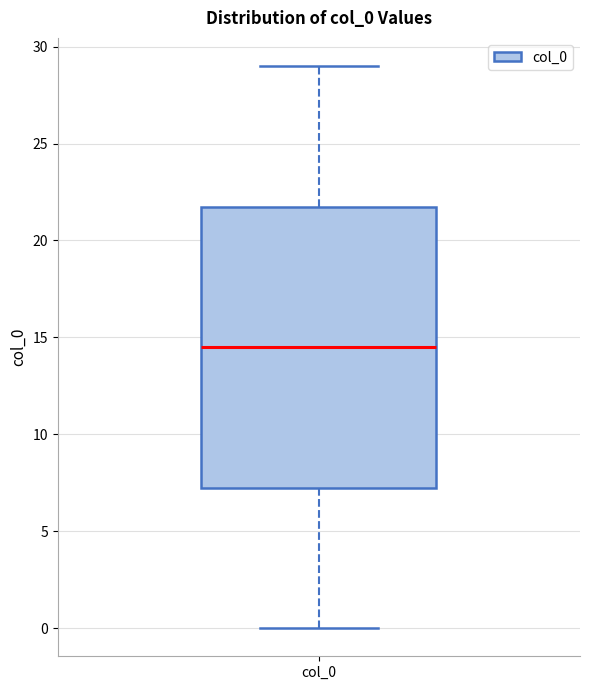

Where is the upper edge of the box for col_0 on the y-axis? The values are not printed on the chart, so give them approximately, as read against the axis.

22.0